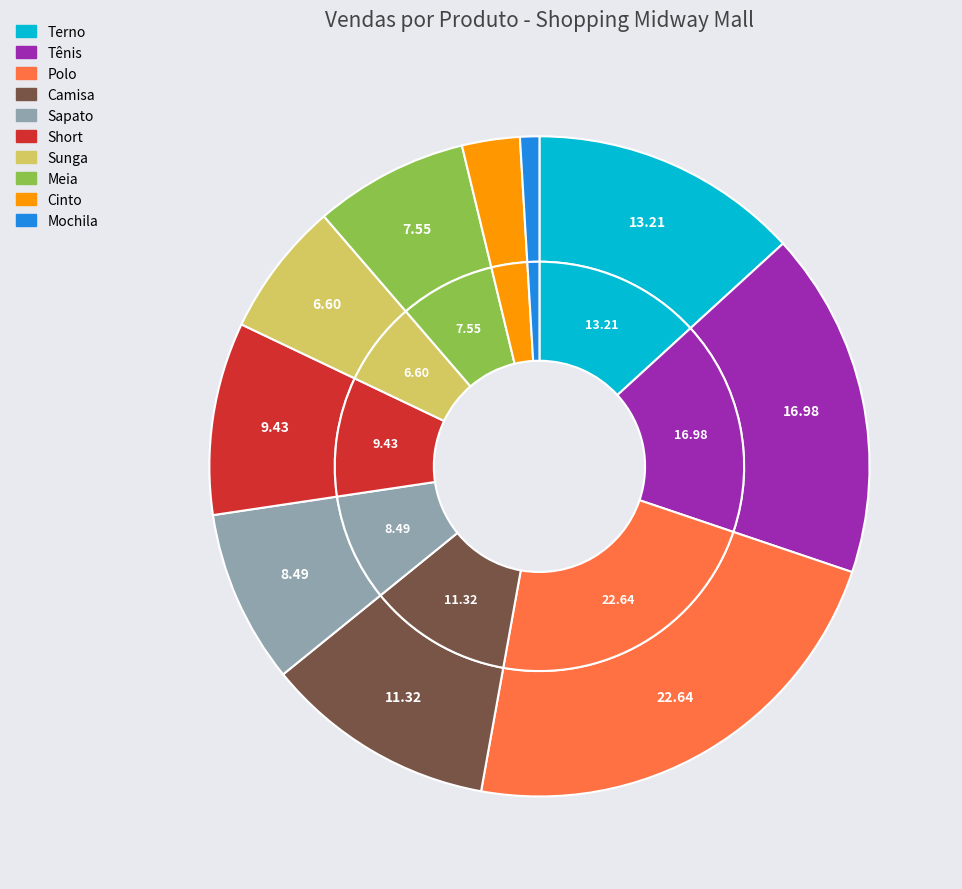

To the nearest percent, what is the difference between the Polo and Sapato slice percentages?

14%